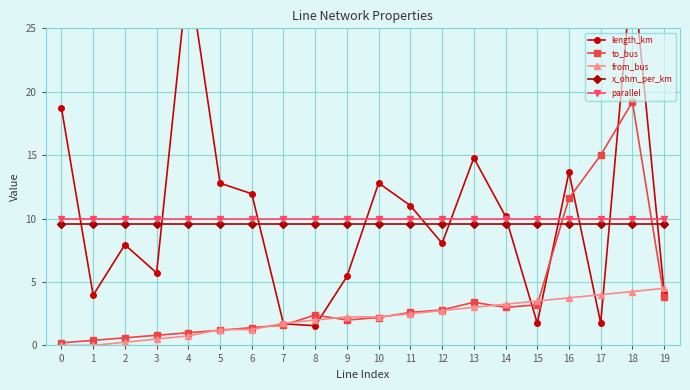

Where is the first local maximum for length_km?

2